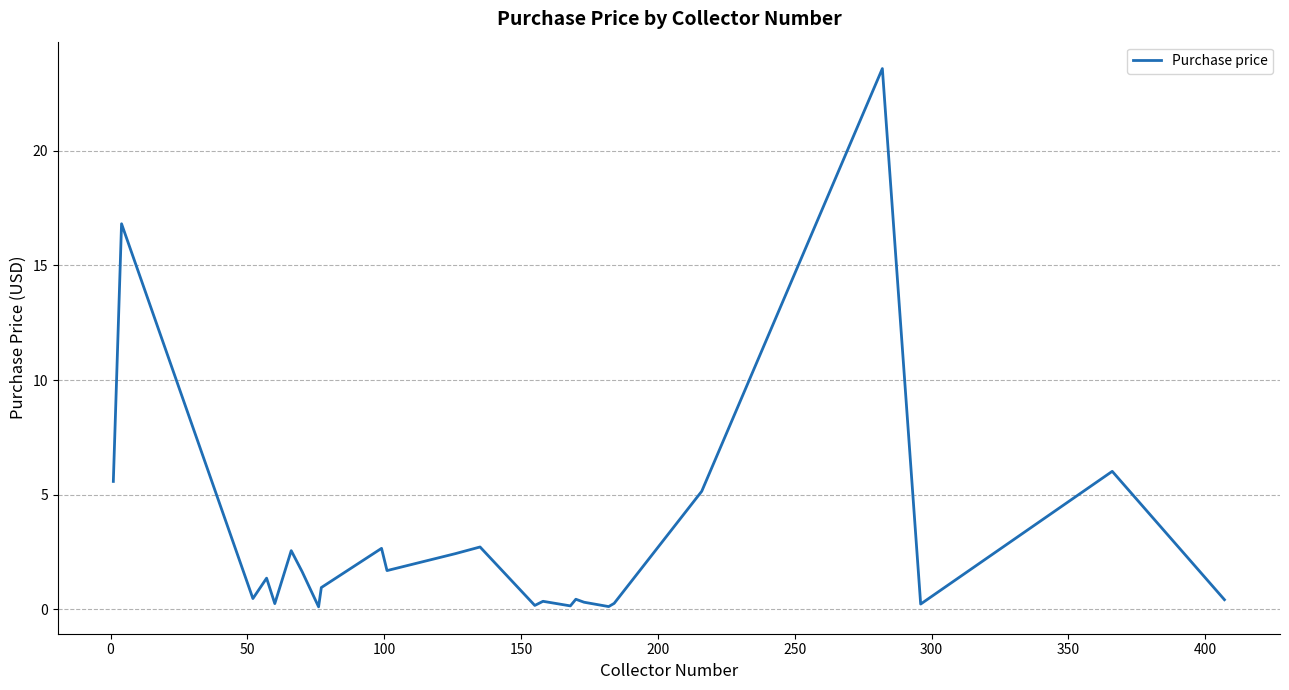

What is the greatest value displayed?

23.6